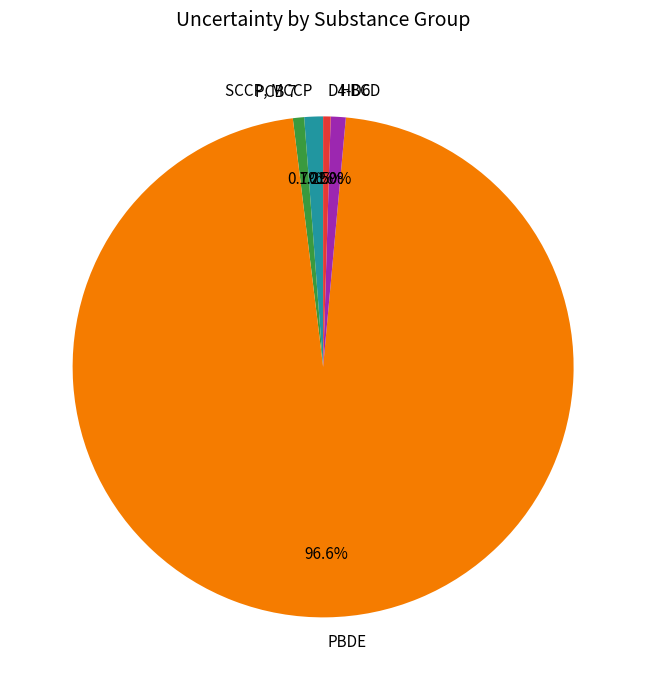

Which category has the biggest portion of the pie?

PBDE